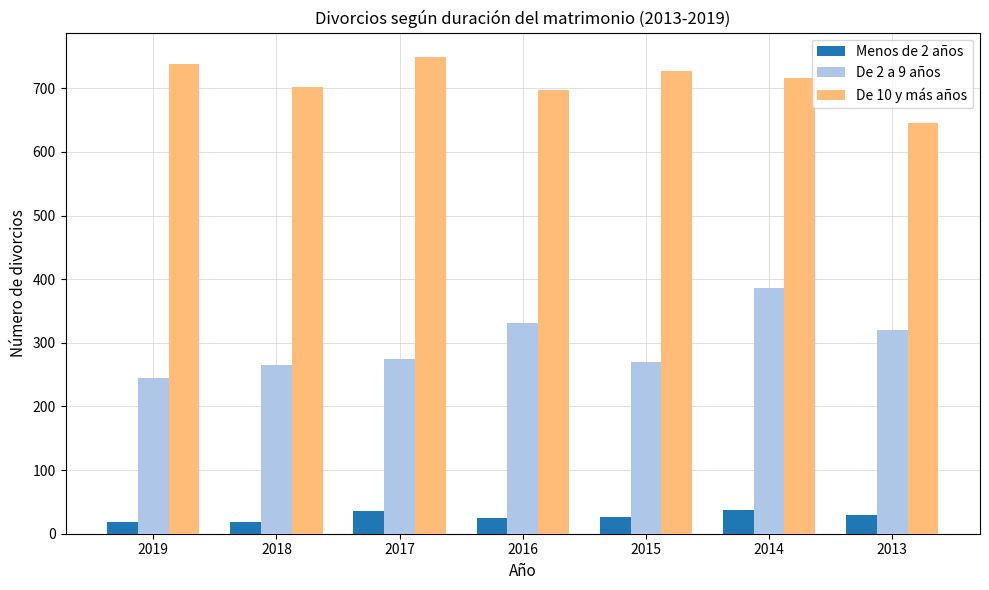

What is the minimum value for De 2 a 9 años?

245